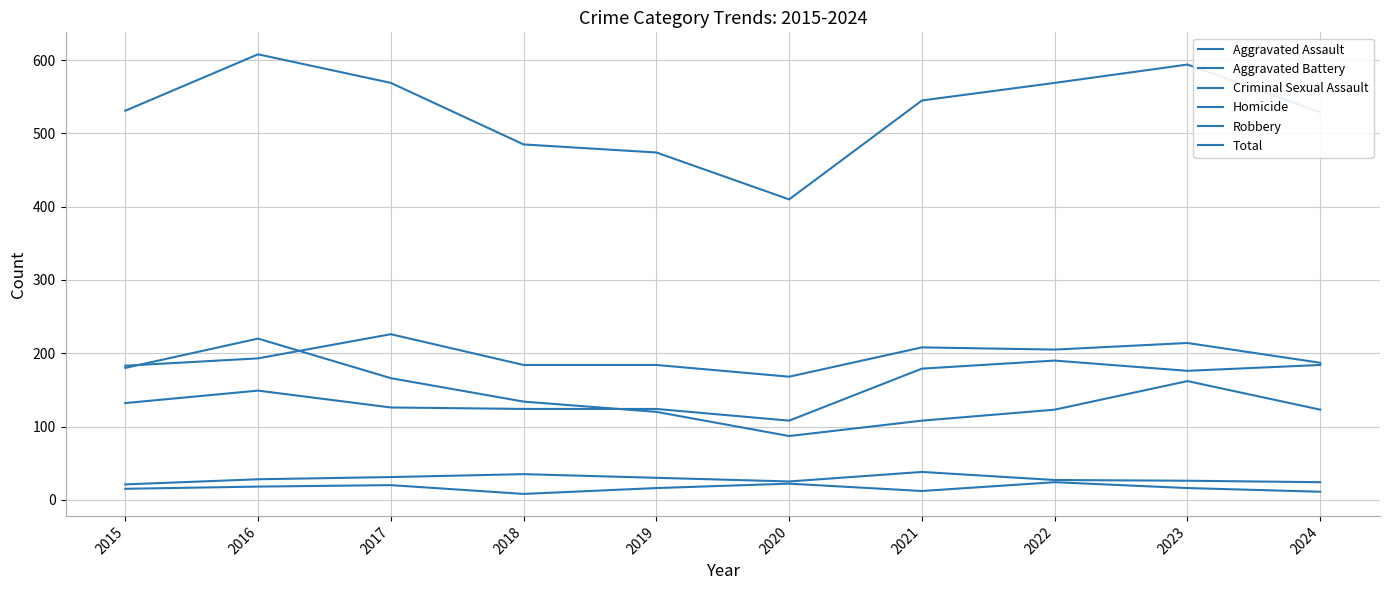

How many interior local valleys does the Aggravated Assault series have?

2